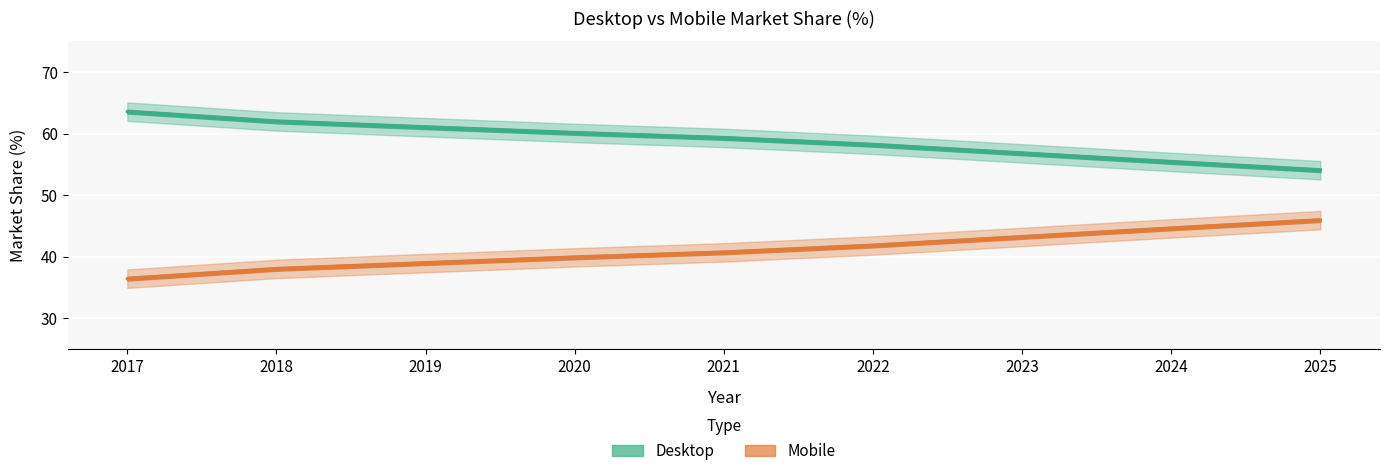

Which series has the largest total across all categories?

Desktop